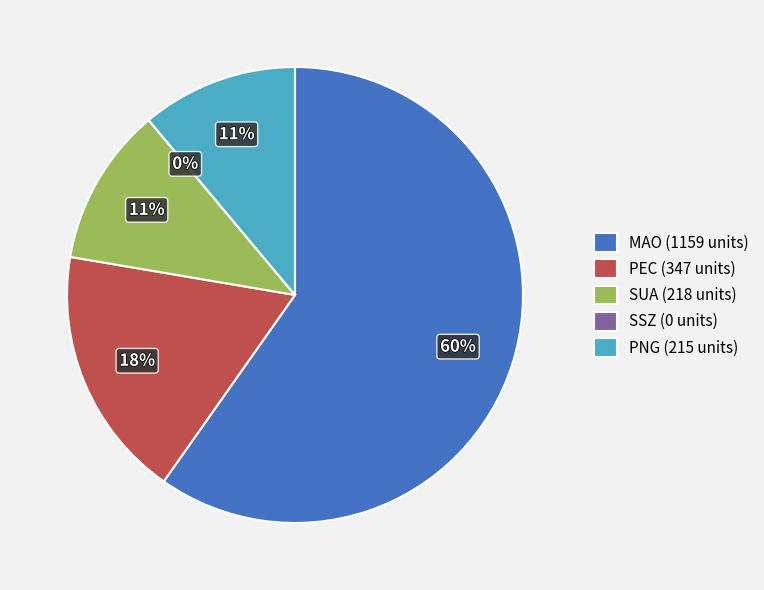

The SUA slice represents 11% of the pie. True or false?

True